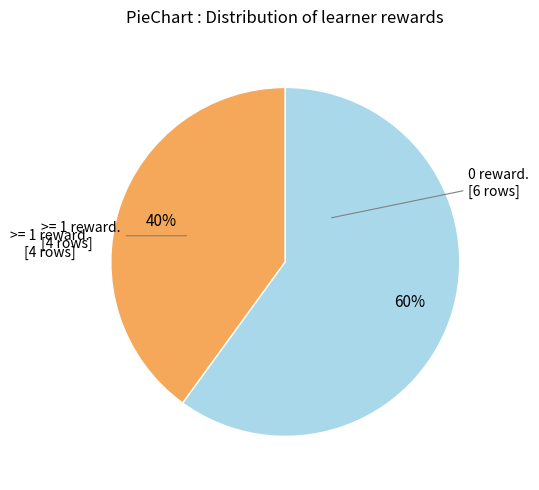

To the nearest percent, what is the difference between the largest and smallest slice percentages?

20%